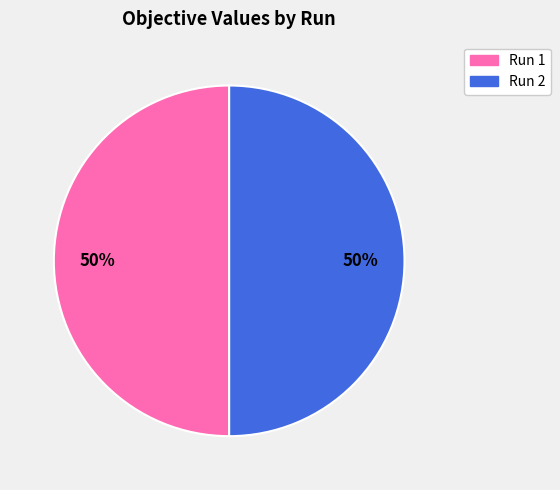

True or false: Run 2 accounts for 50% of the total.

True